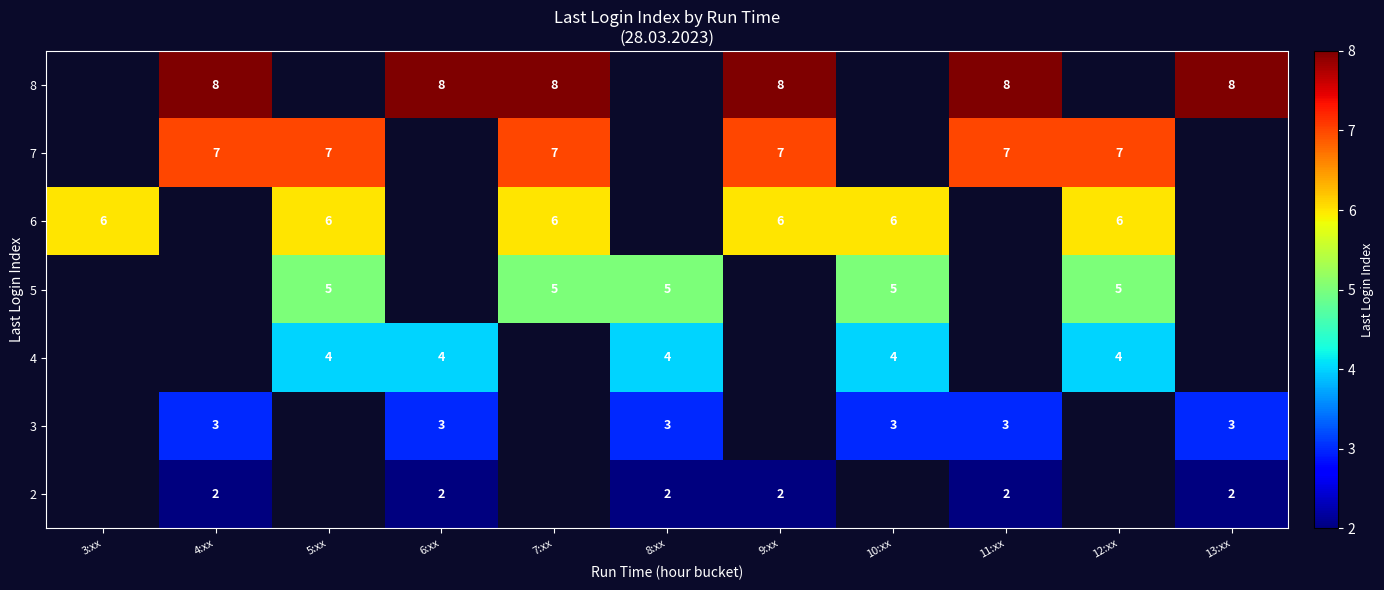

True or false: 7 has a value of 11 at 5:xx.

False